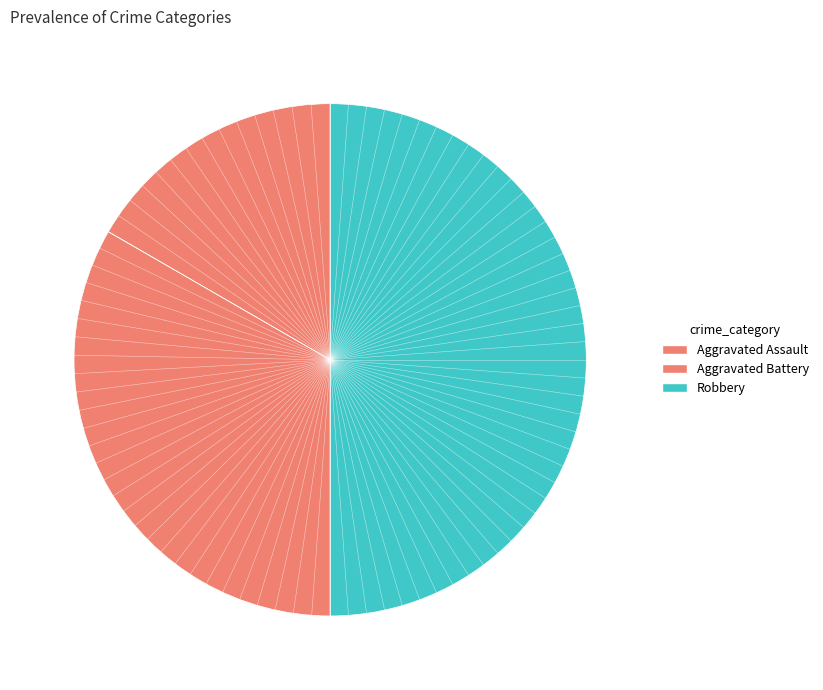

How many segments does this pie chart have?

3